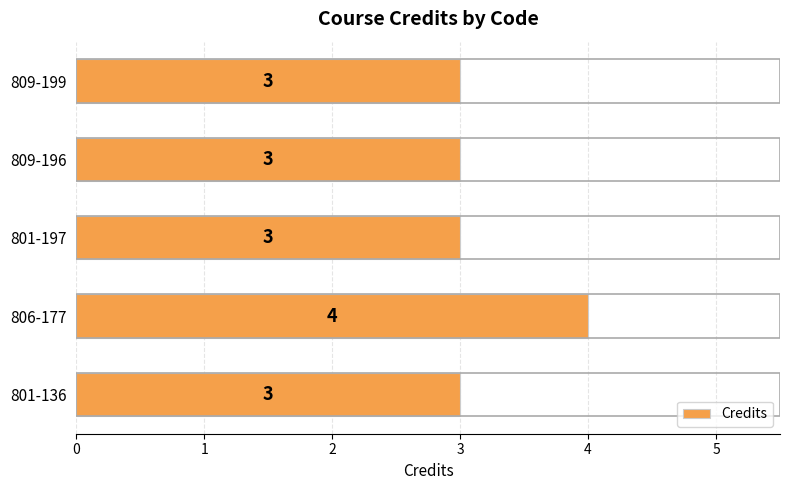

Does the chart contain stacked bars?

No